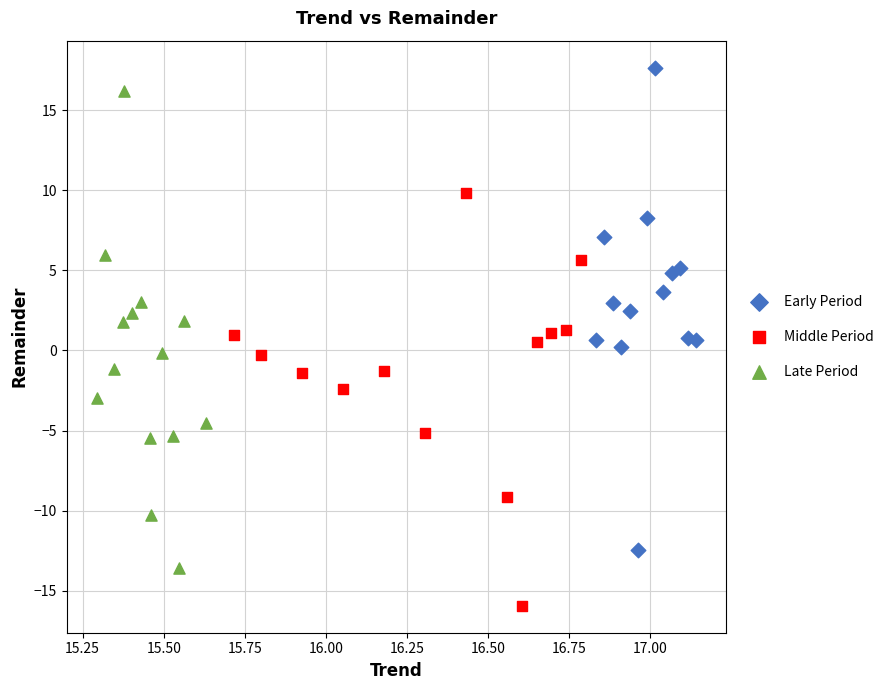

Which series contains the lowest Y value?

Middle Period